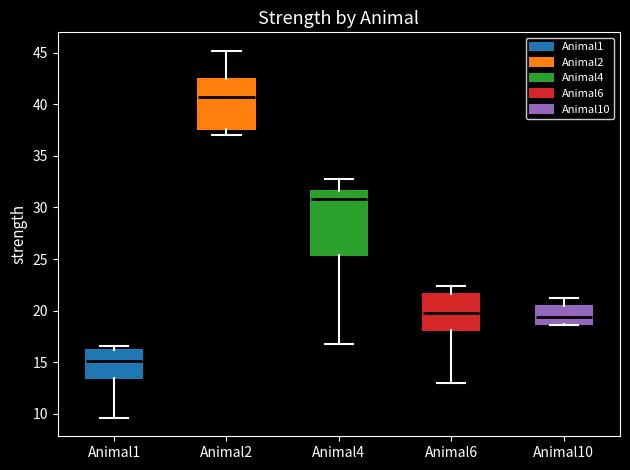

Reading left to right, transcribe this box plot: for each box, give where its median line is, the range the box spans, and where its two whiskers end, as read against the y-axis. The values are not printed on the chart, so give them approximately, as read against the axis.

Animal1: median 15.0, box 13.5 to 16.0, whiskers 9.5 to 16.5
Animal2: median 40.5, box 37.5 to 42.5, whiskers 37.0 to 45.0
Animal4: median 31.0, box 25.5 to 31.5, whiskers 17.0 to 33.0
Animal6: median 20.0, box 18.0 to 21.5, whiskers 13.0 to 22.5
Animal10: median 19.5, box 19.0 to 20.5, whiskers 18.5 to 21.5